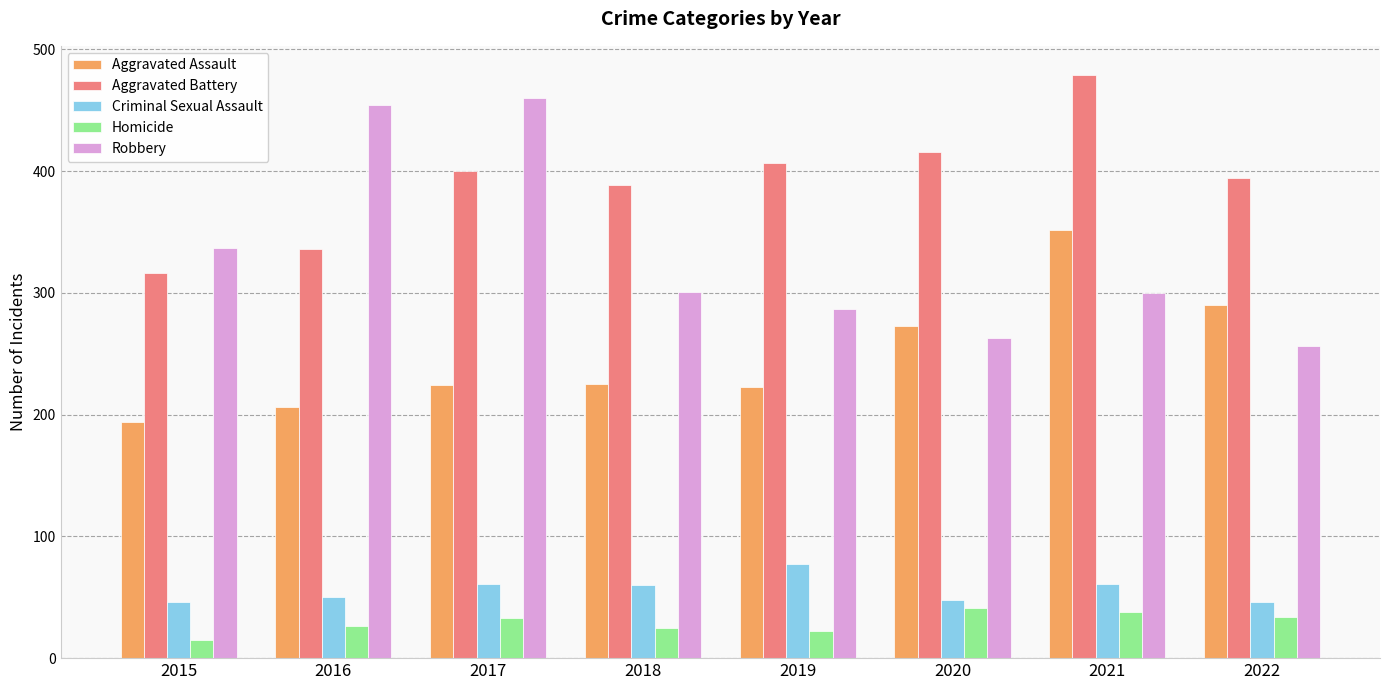

What is the sum of all Aggravated Battery values?

3137